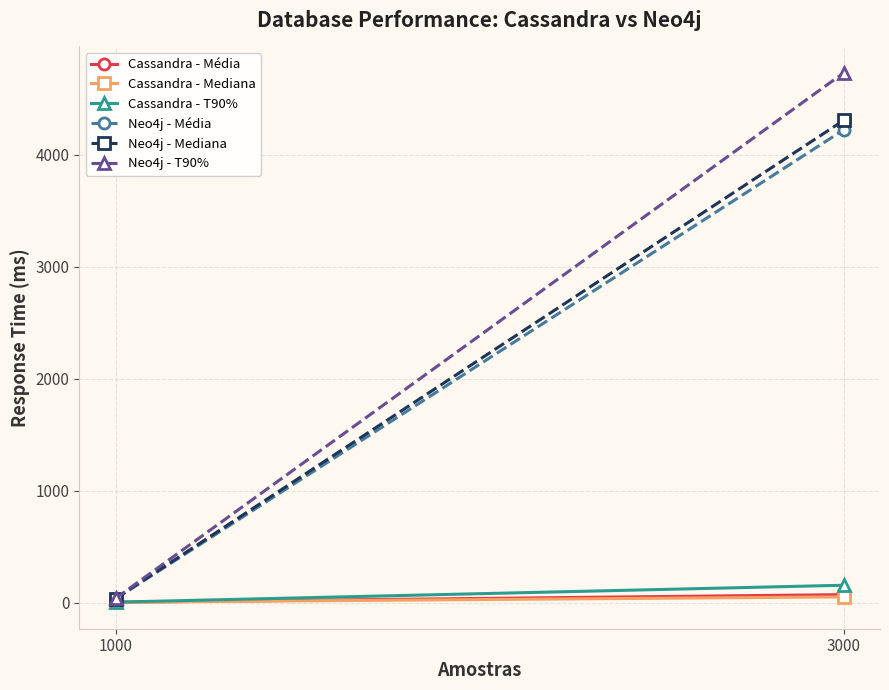

Rank the series at 1000 from lowest to highest value.

Cassandra - Média, Cassandra - Mediana, Cassandra - T90%, Neo4j - Média, Neo4j - Mediana, Neo4j - T90%